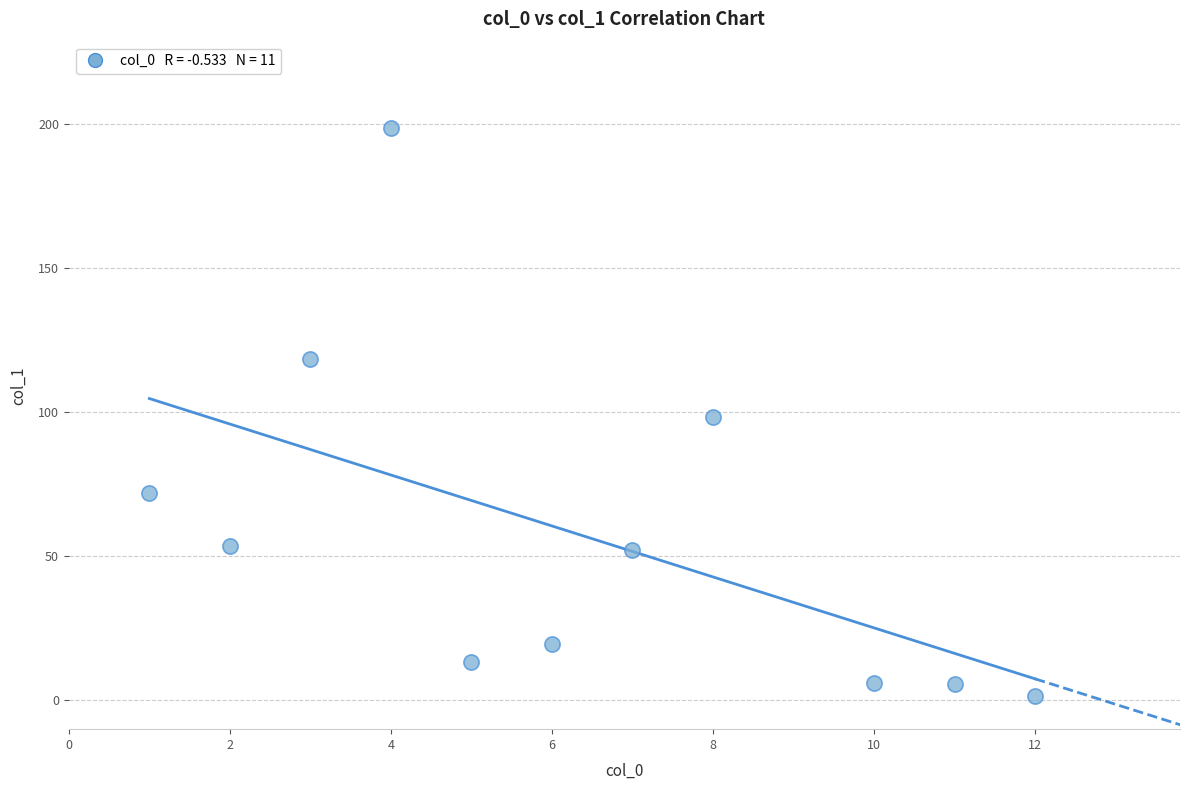

What is the range of X values (max minus min)?

11.0